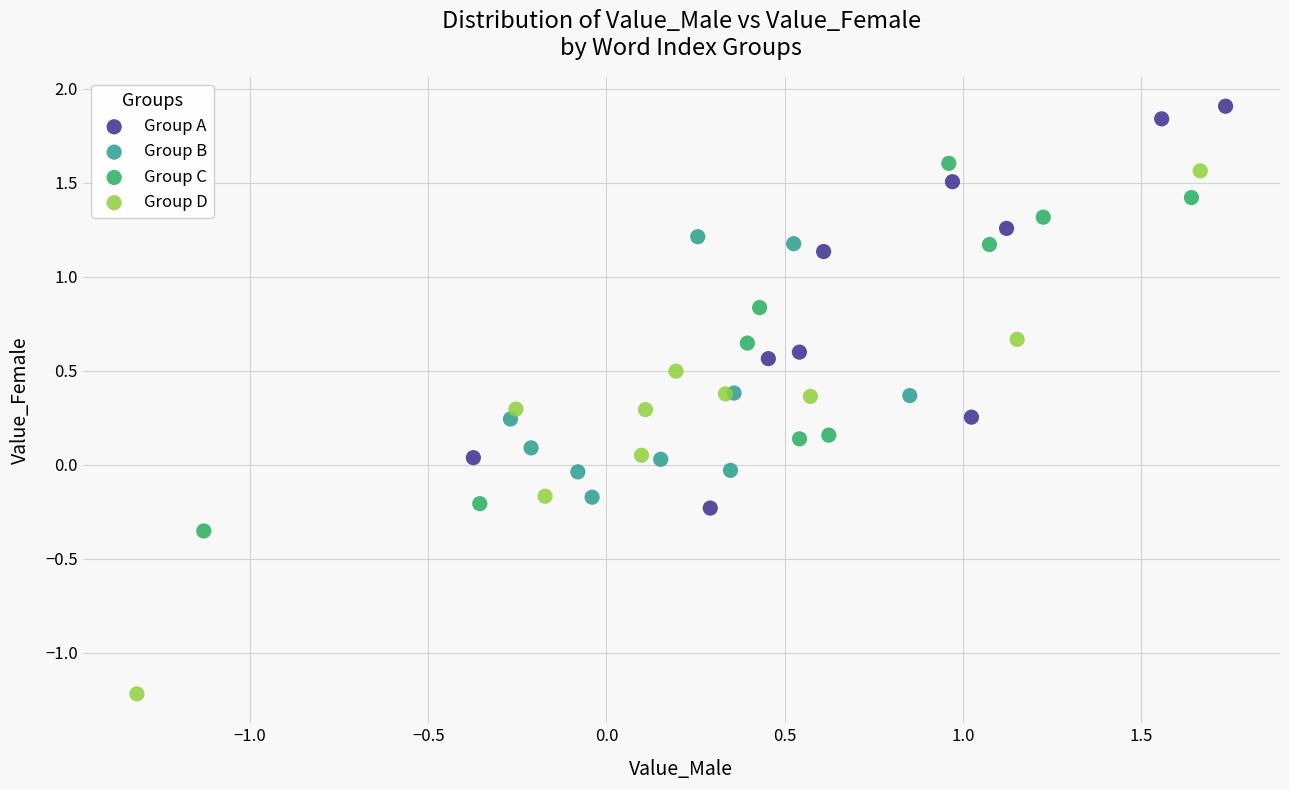

Which series reaches the minimum Y coordinate?

Group D